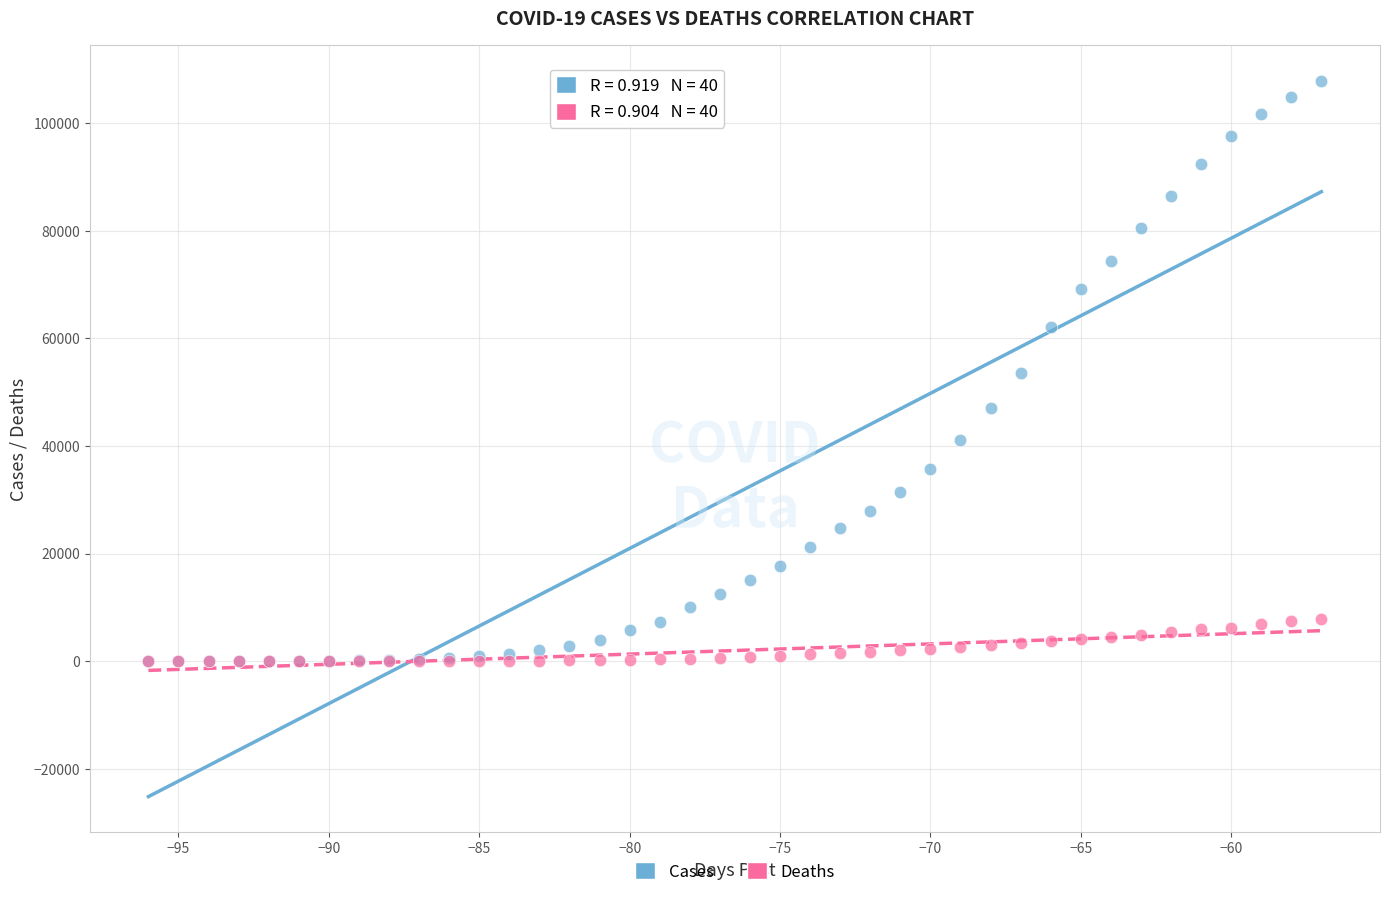

Which series contains the highest Y value?

Cases